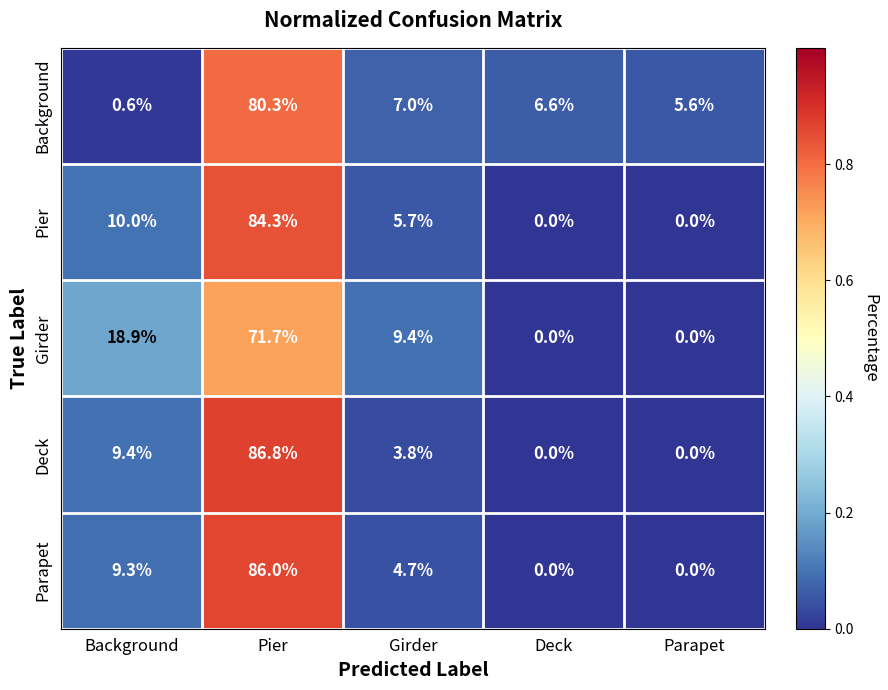

Rank the series at Pier from lowest to highest value.

Girder, Background, Pier, Parapet, Deck